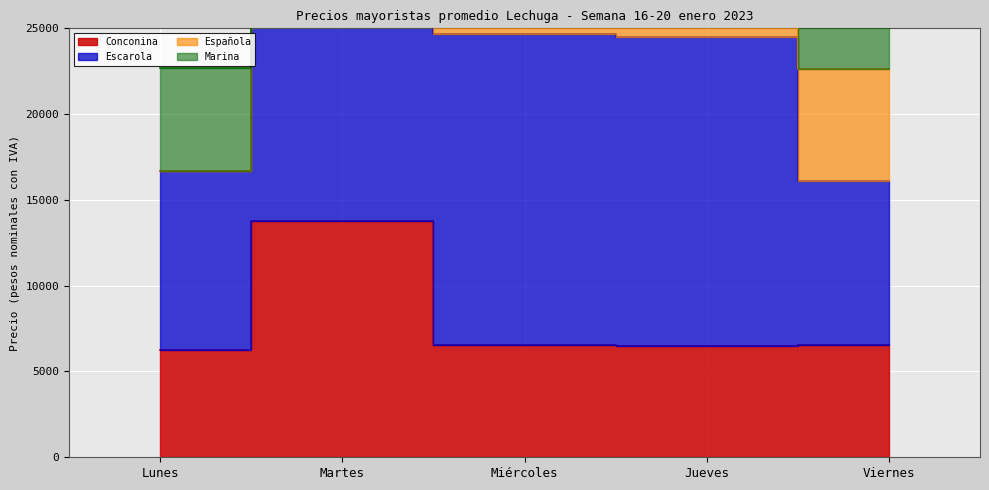

What is the difference between the second highest and minimum values in the Escarola series?

8554